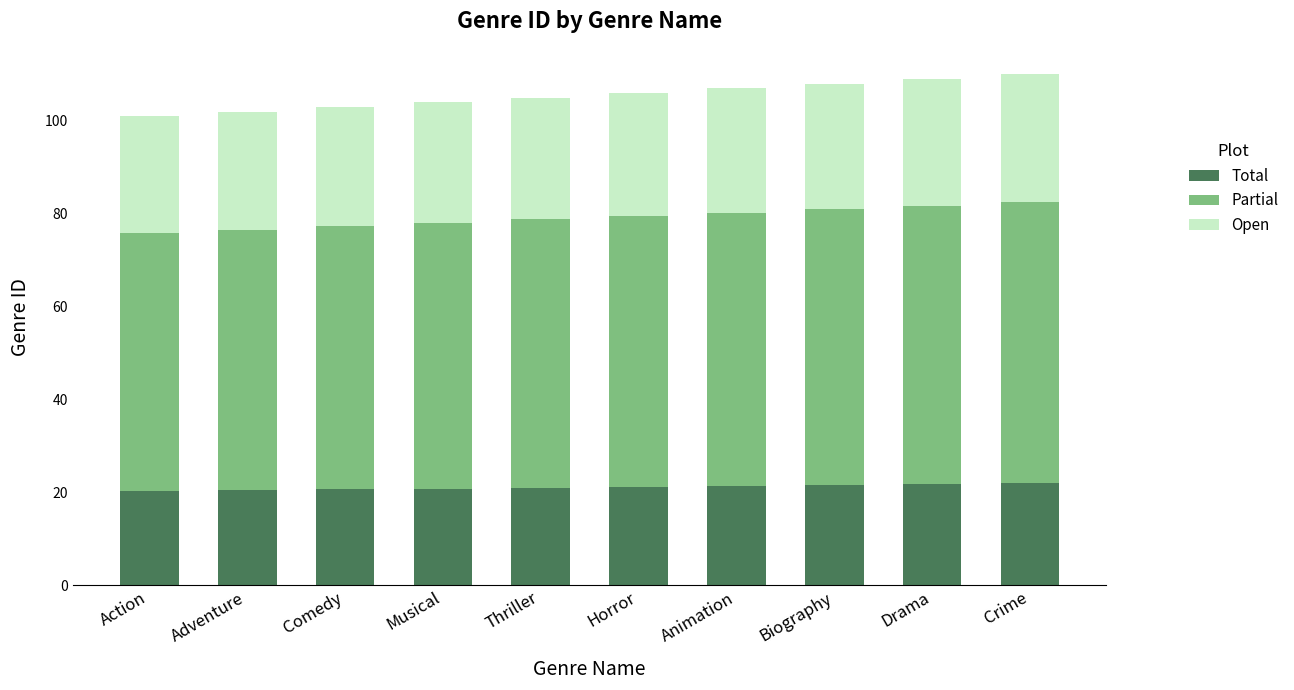

What is the approximate value of Total at Animation?

21.4